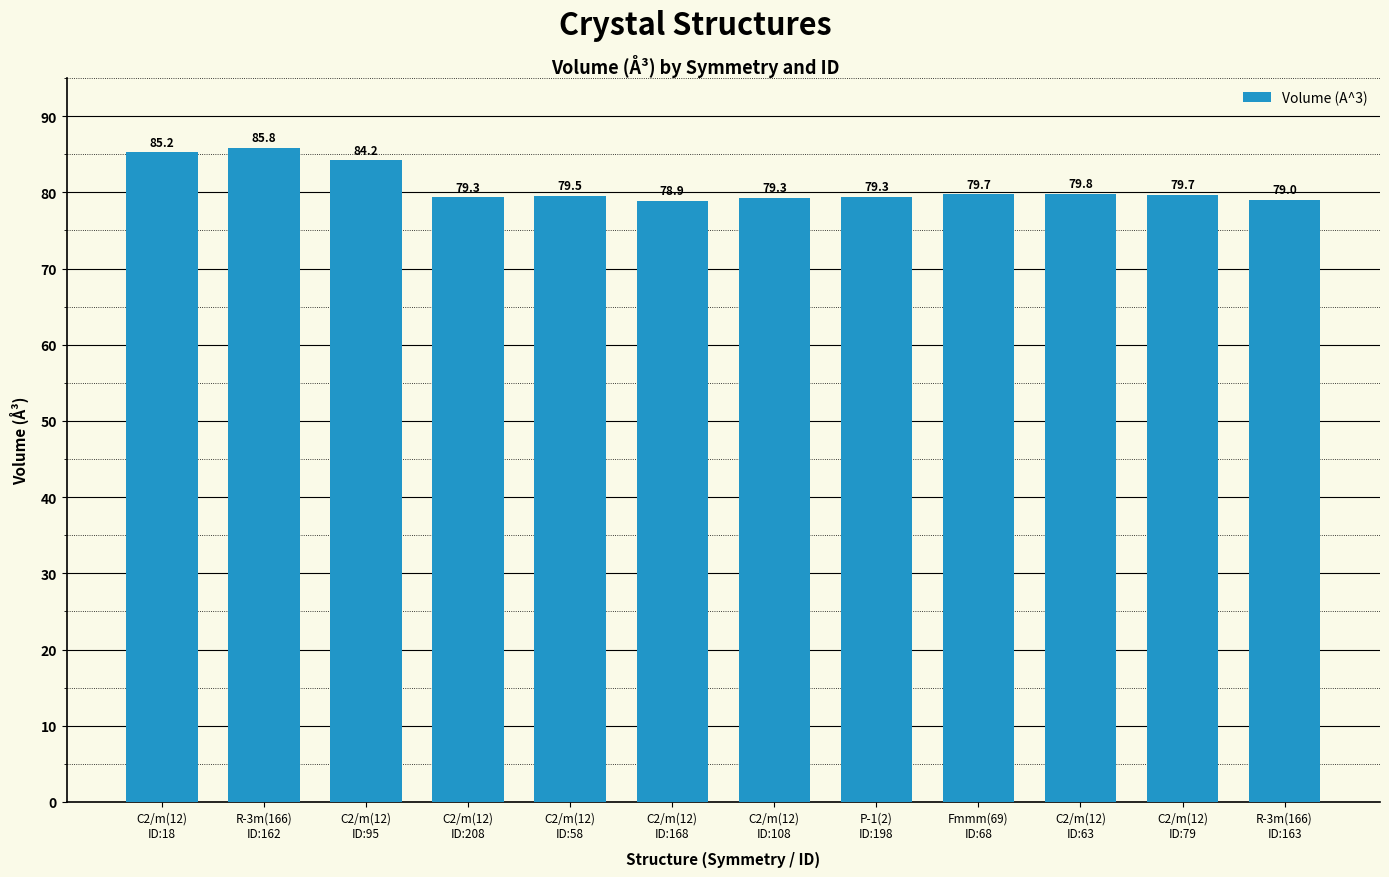

The value at C2/m(12)
ID:95 is 125.8. True or false?

False